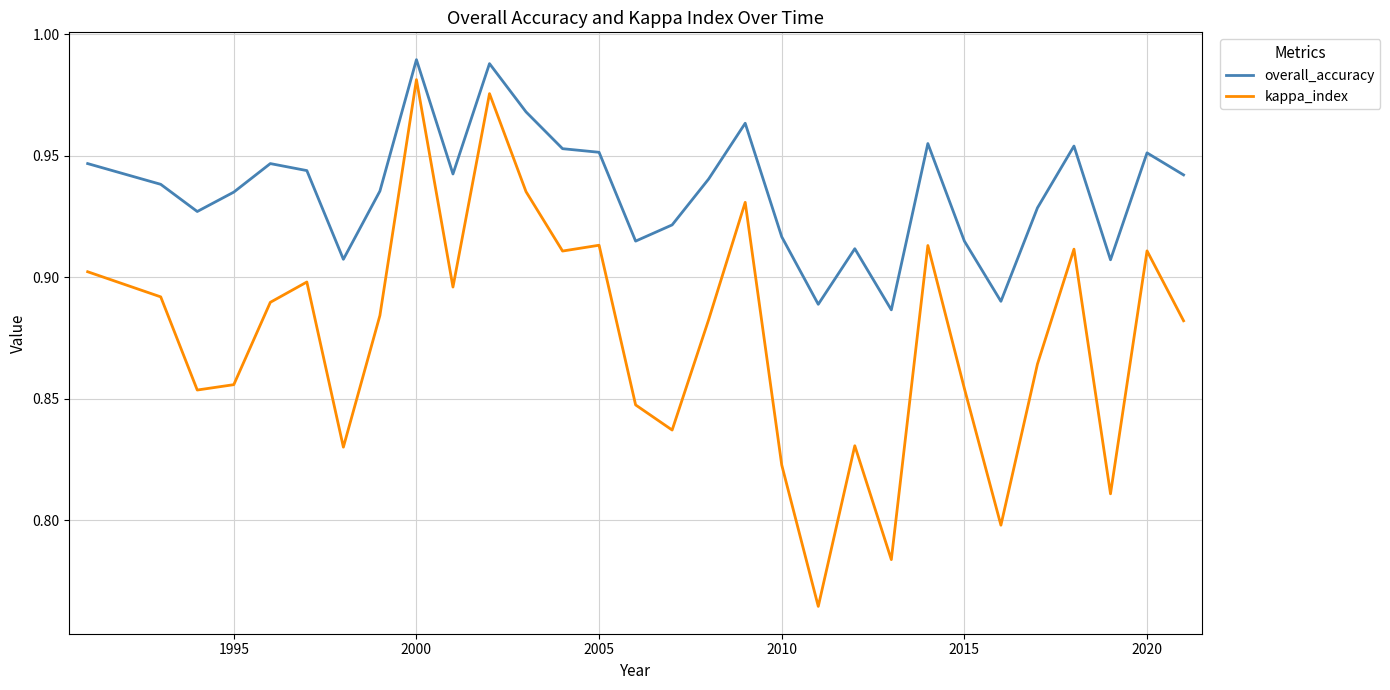

Which series has the largest total across all categories?

overall_accuracy